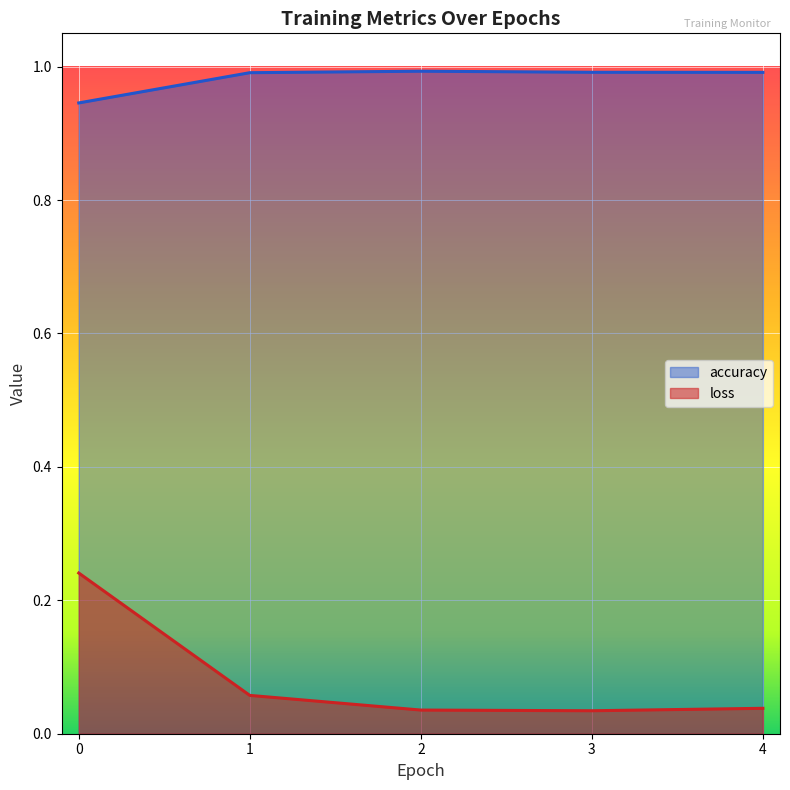

What is the value of the accuracy point at the 1st from the left?

0.9